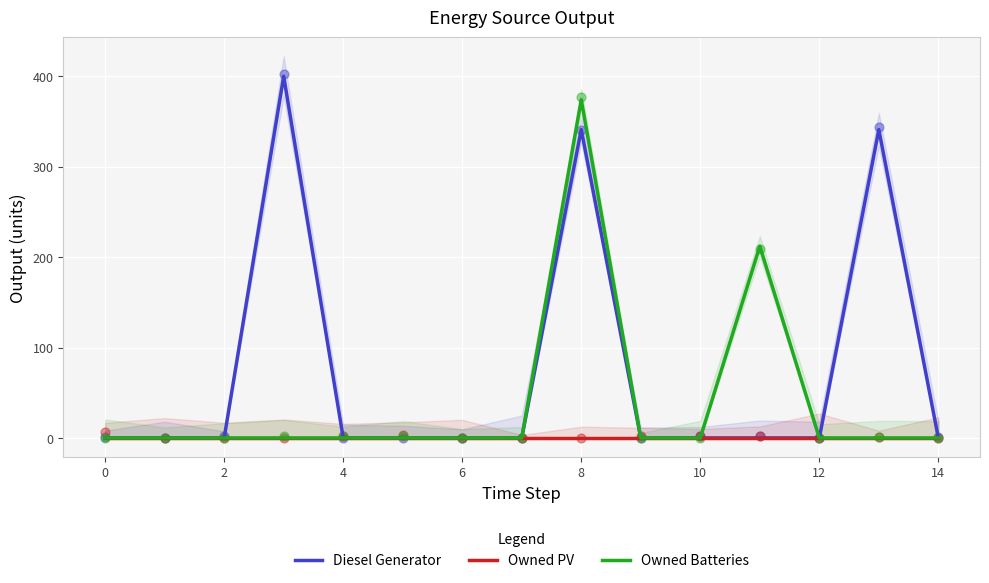

The Diesel Generator series shows 0 at 14. True or false?

True